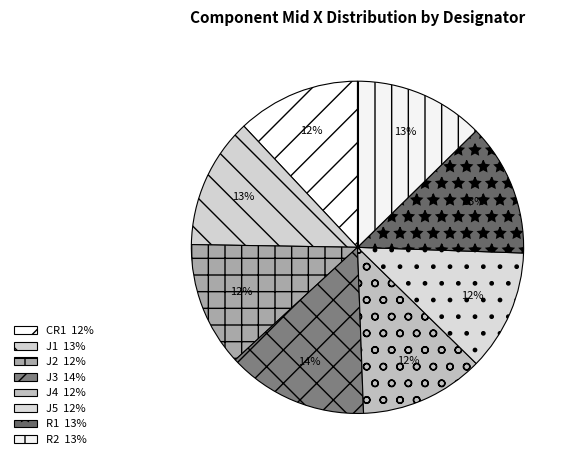

To the nearest percent, what is the average slice percentage?

12%